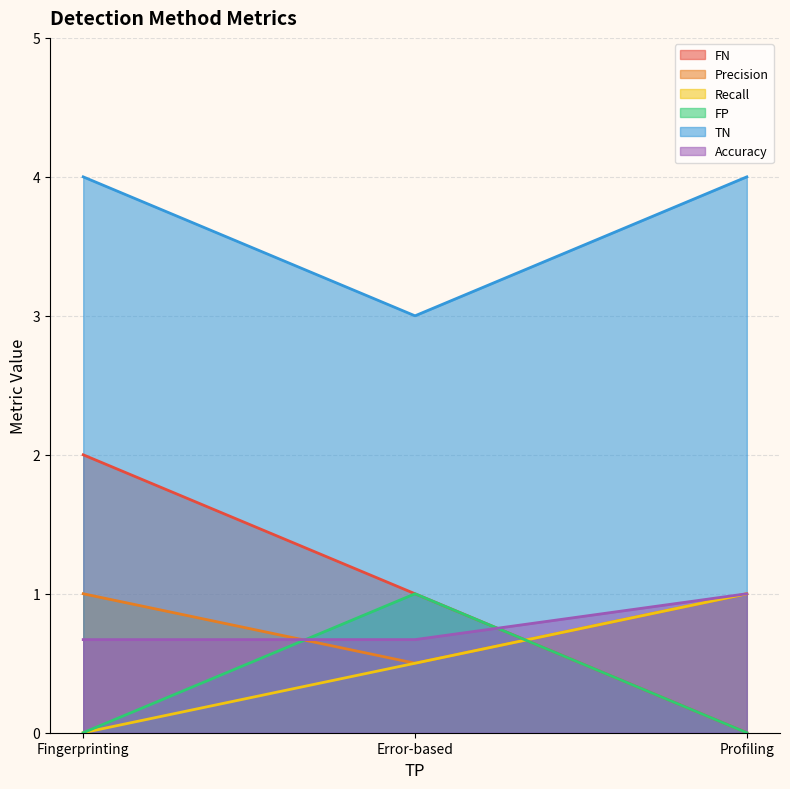

Which series has the largest range (max minus min)?

FN